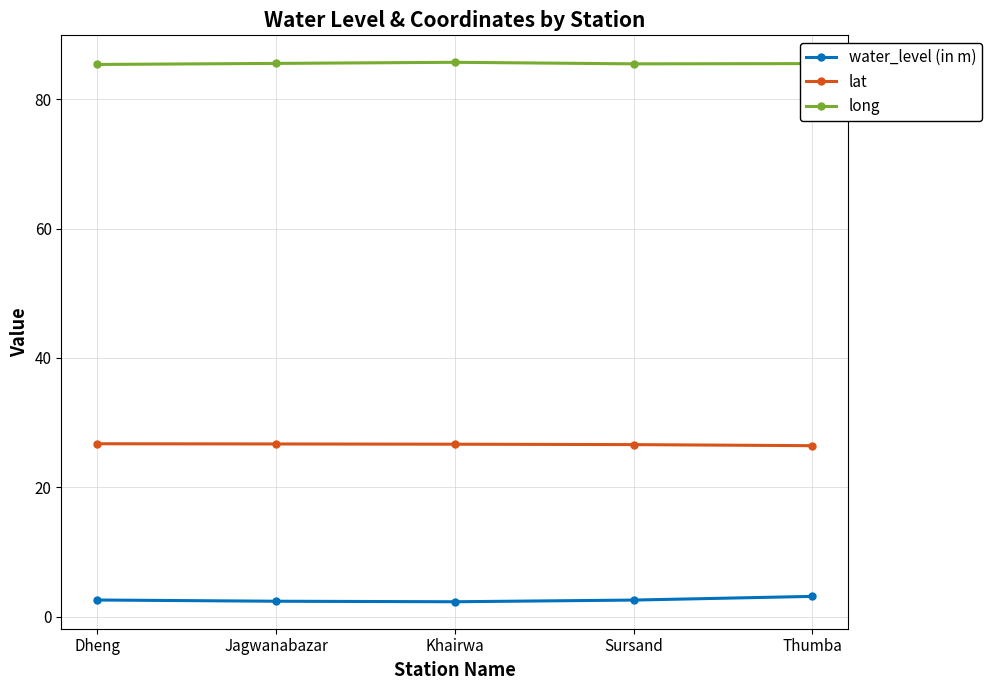

What is the difference between the second highest and second lowest values in the water_level (in m) series?

0.2